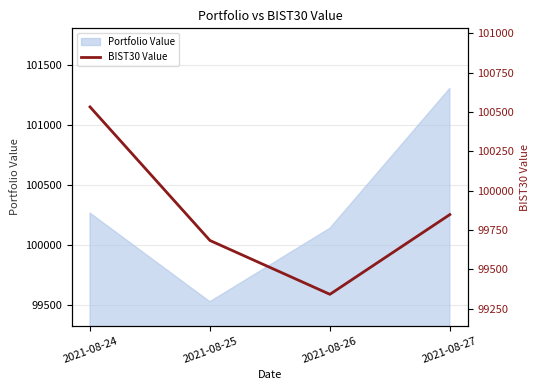

How many values in the Portfolio Value series exceed 100267?

2